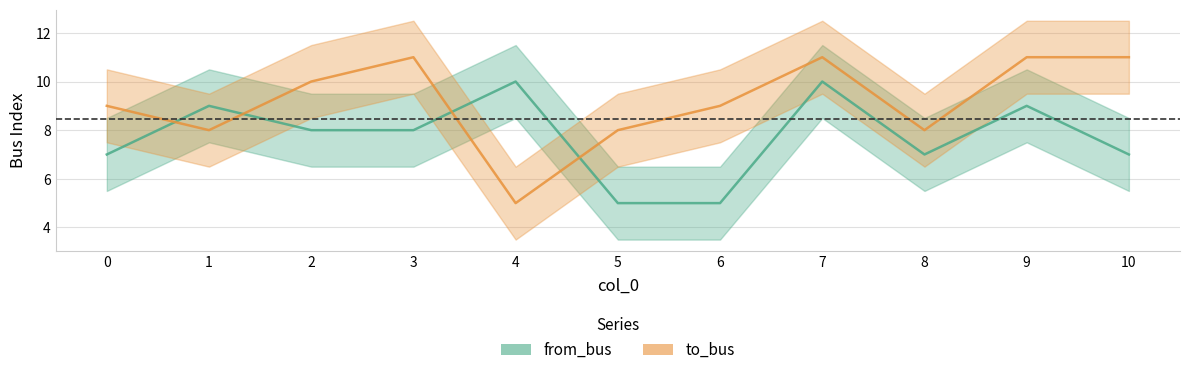

What is the maximum value for to_bus?

11